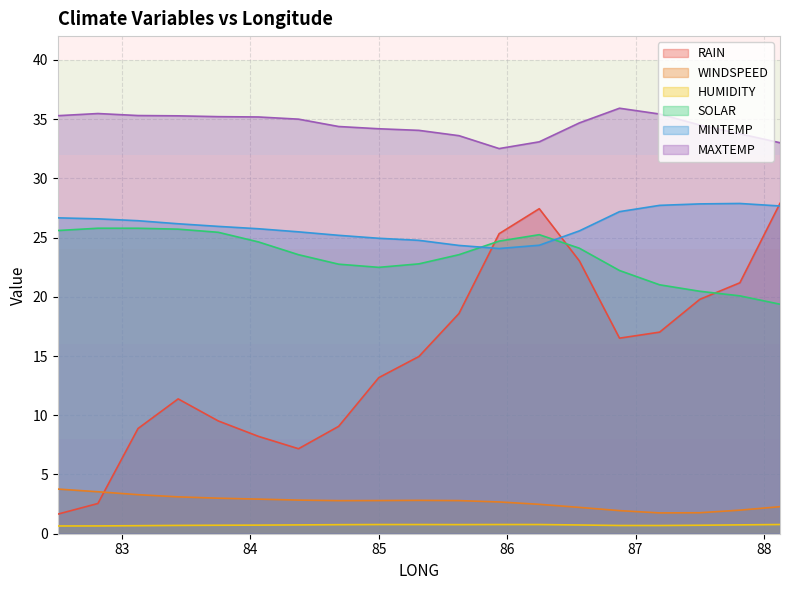

Reading left to right, extract all data points from this chart.

RAIN: 82.5=1.7	82.8125=2.6	83.125=8.9	83.4375=11.4	83.75=9.5	84.0625=8.2	84.375=7.2	84.6875=9.1	85.0=13.2	85.3125=15.0	85.625=18.6	85.9375=25.3	86.25=27.4	86.5625=23.0	86.875=16.5	87.1875=17.0	87.5=19.8	87.8125=21.2	88.125=27.9
WINDSPEED: 82.5=3.8	82.8125=3.5	83.125=3.3	83.4375=3.1	83.75=3.0	84.0625=2.9	84.375=2.8	84.6875=2.8	85.0=2.8	85.3125=2.8	85.625=2.8	85.9375=2.7	86.25=2.5	86.5625=2.2	86.875=1.9	87.1875=1.8	87.5=1.8	87.8125=2.0	88.125=2.3
HUMIDITY: 82.5=0.7	82.8125=0.7	83.125=0.7	83.4375=0.7	83.75=0.7	84.0625=0.7	84.375=0.7	84.6875=0.8	85.0=0.8	85.3125=0.8	85.625=0.8	85.9375=0.8	86.25=0.8	86.5625=0.7	86.875=0.7	87.1875=0.7	87.5=0.7	87.8125=0.7	88.125=0.8
SOLAR: 82.5=25.6	82.8125=25.8	83.125=25.8	83.4375=25.7	83.75=25.4	84.0625=24.6	84.375=23.6	84.6875=22.8	85.0=22.5	85.3125=22.8	85.625=23.6	85.9375=24.7	86.25=25.2	86.5625=24.1	86.875=22.2	87.1875=21.0	87.5=20.5	87.8125=20.1	88.125=19.4
MINTEMP: 82.5=26.7	82.8125=26.6	83.125=26.4	83.4375=26.2	83.75=25.9	84.0625=25.7	84.375=25.5	84.6875=25.2	85.0=24.9	85.3125=24.8	85.625=24.3	85.9375=24.1	86.25=24.3	86.5625=25.6	86.875=27.2	87.1875=27.7	87.5=27.8	87.8125=27.9	88.125=27.7
MAXTEMP: 82.5=35.3	82.8125=35.5	83.125=35.3	83.4375=35.3	83.75=35.2	84.0625=35.2	84.375=35.0	84.6875=34.4	85.0=34.2	85.3125=34.0	85.625=33.6	85.9375=32.5	86.25=33.1	86.5625=34.7	86.875=35.9	87.1875=35.4	87.5=34.5	87.8125=33.8	88.125=33.0